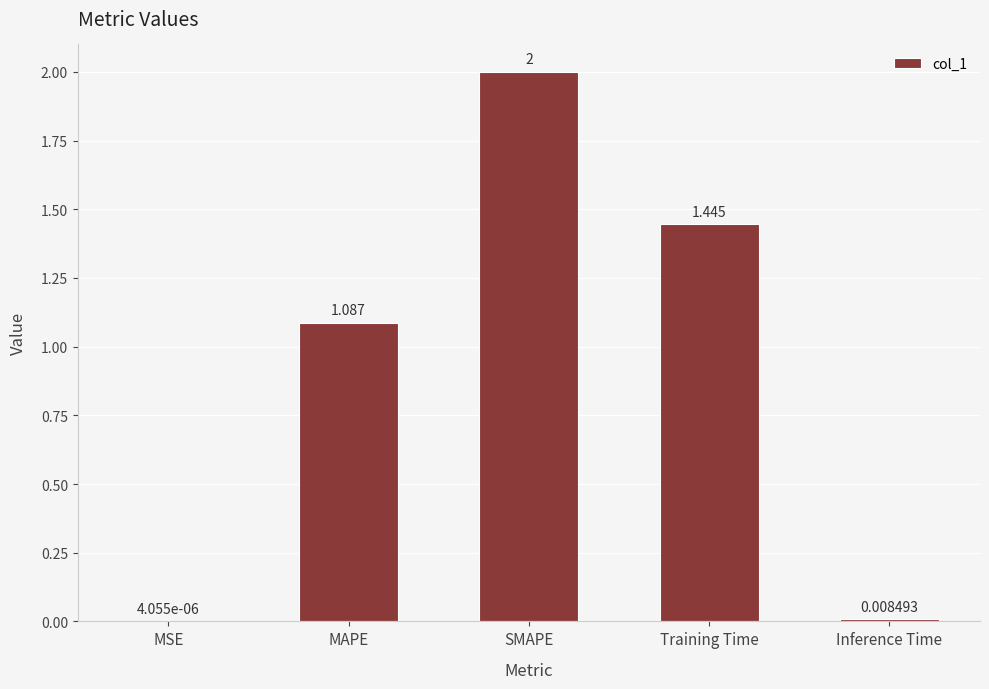

What is the change in value from MSE to SMAPE?

+2.0